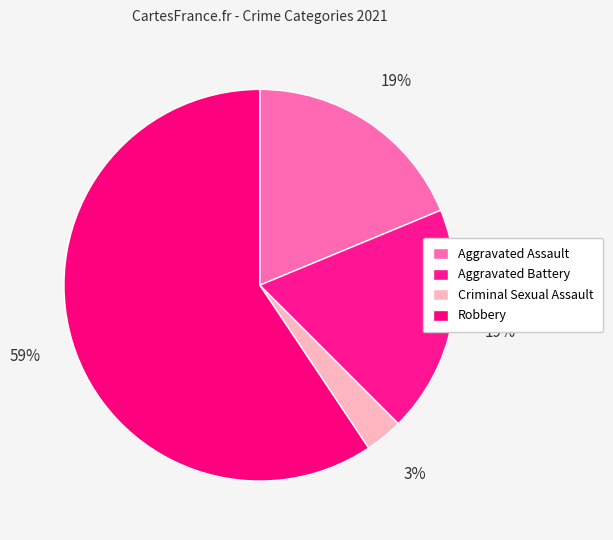

Which category has the biggest portion of the pie?

Robbery